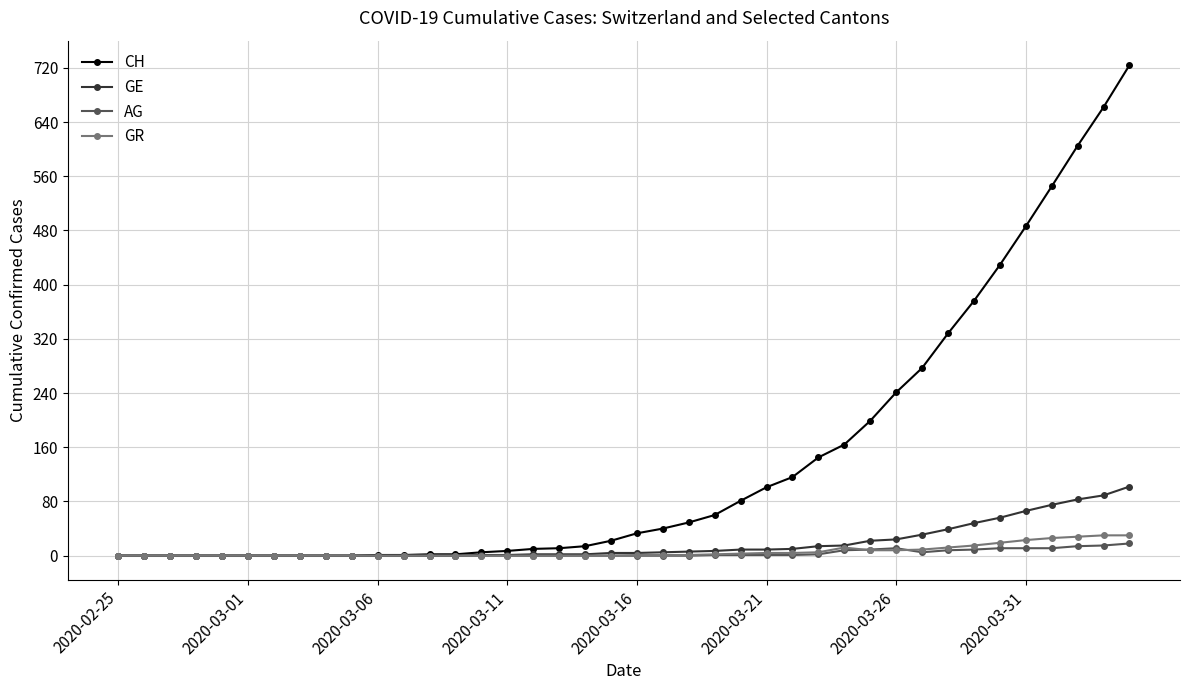

At how many categories does at least one series exceed 315?

8